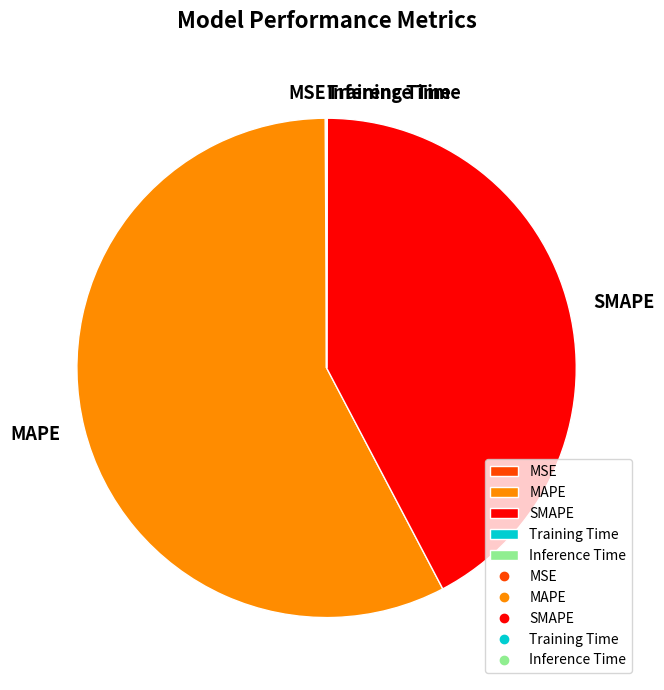

Which slice is the largest?

MAPE